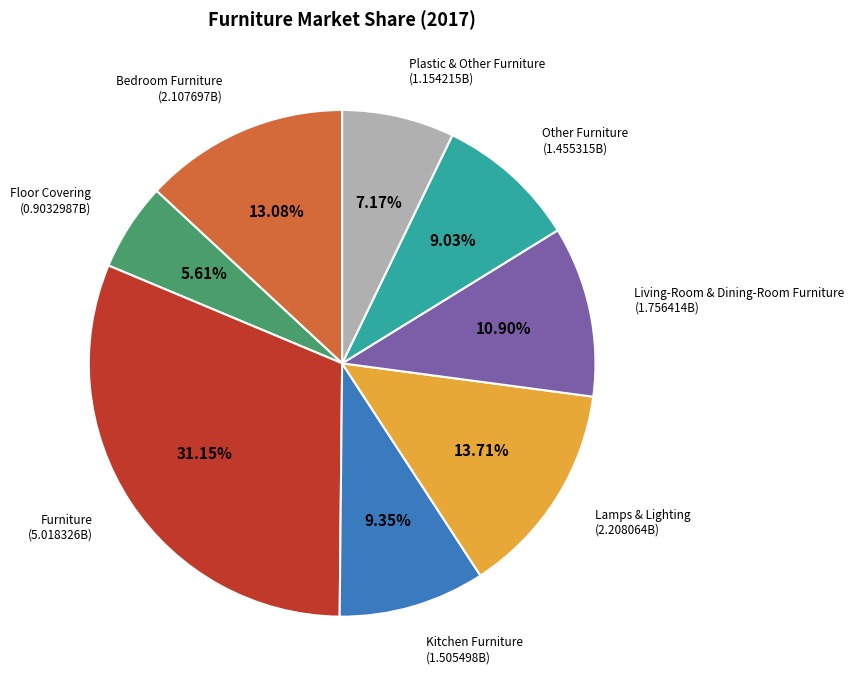

Does any single category account for the majority?

No